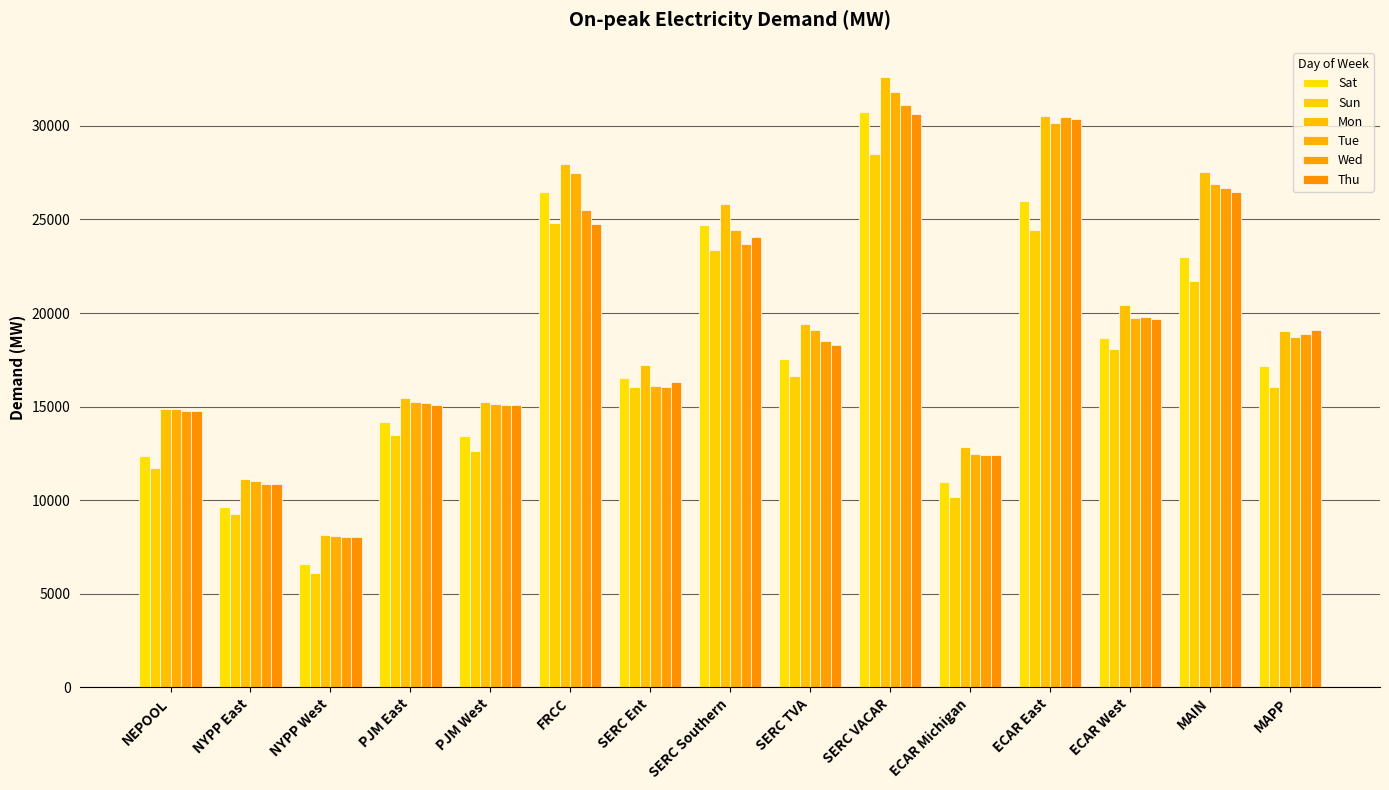

At which label does Wed reach its minimum?

NYPP West